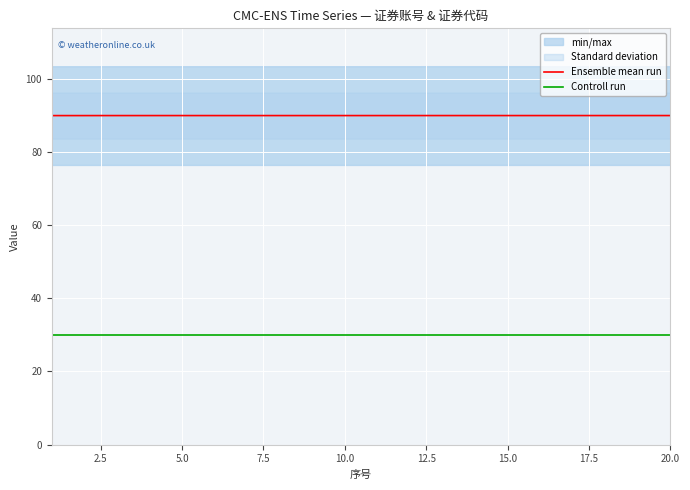

What is the minimum value for Ensemble mean run?

89.9